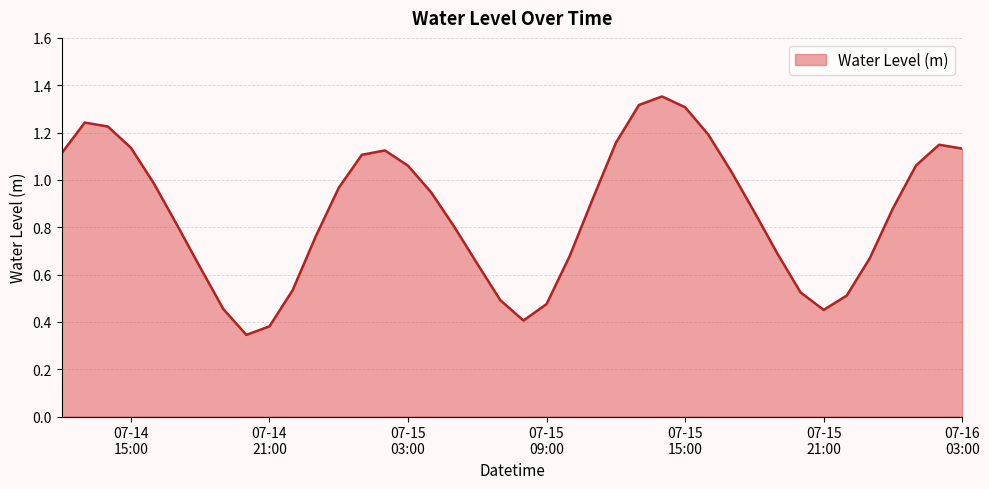

What is the value of the 23rd point from the left?

0.7